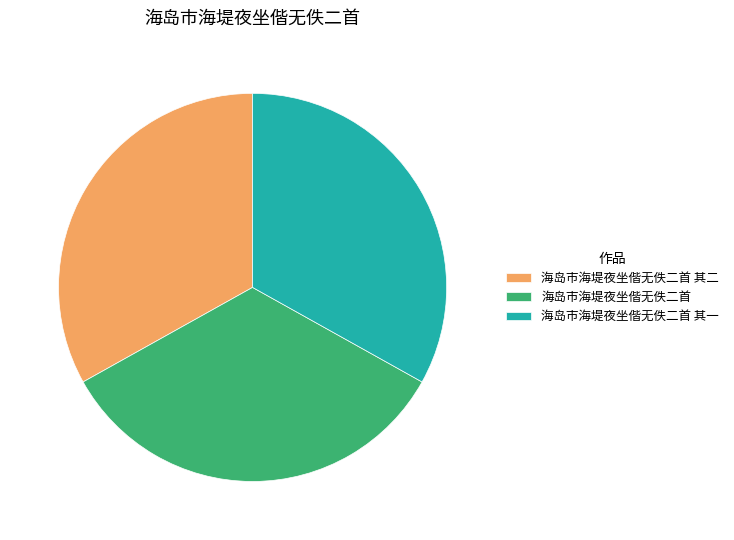

How many segments does this pie chart have?

3